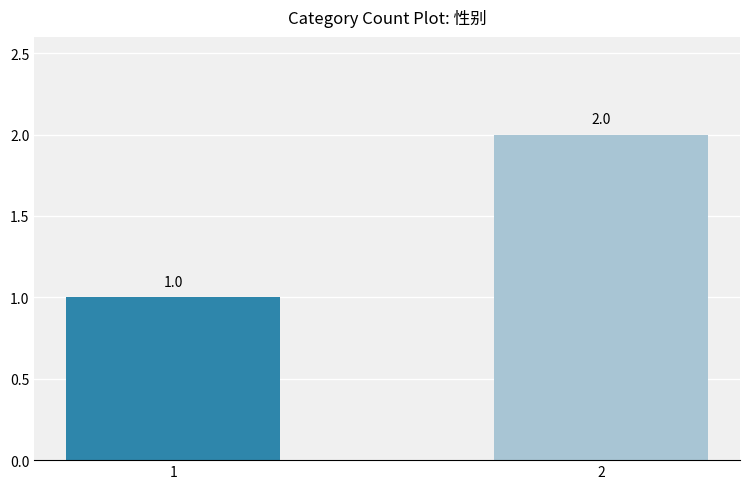

Between 1 and 2, which is larger?

2